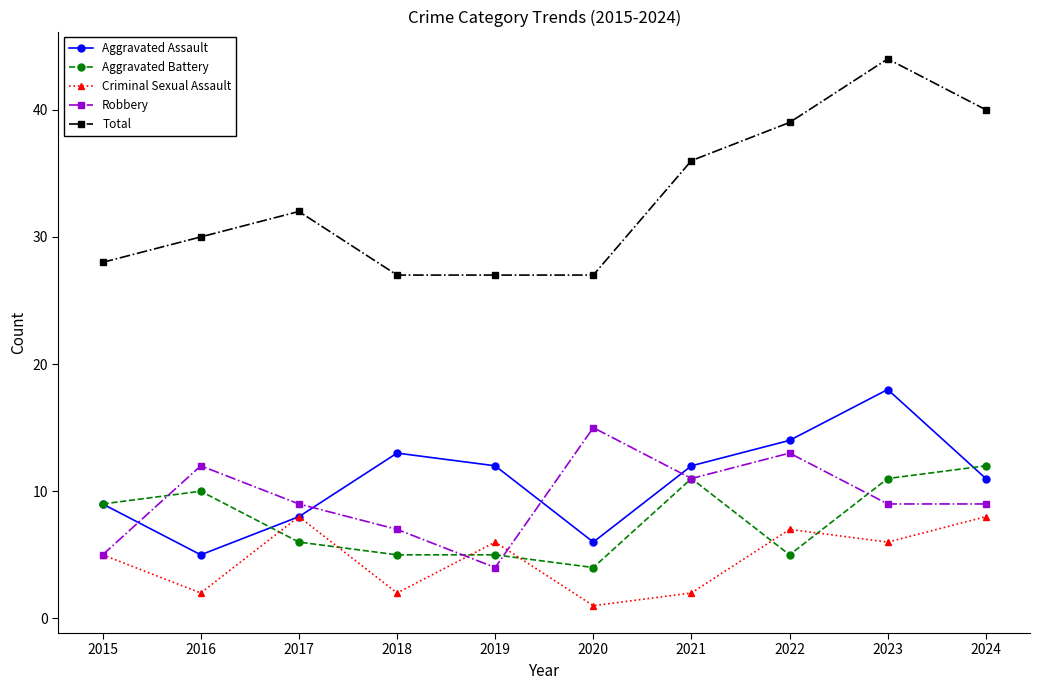

At which category is the sum across all series the highest?

2023